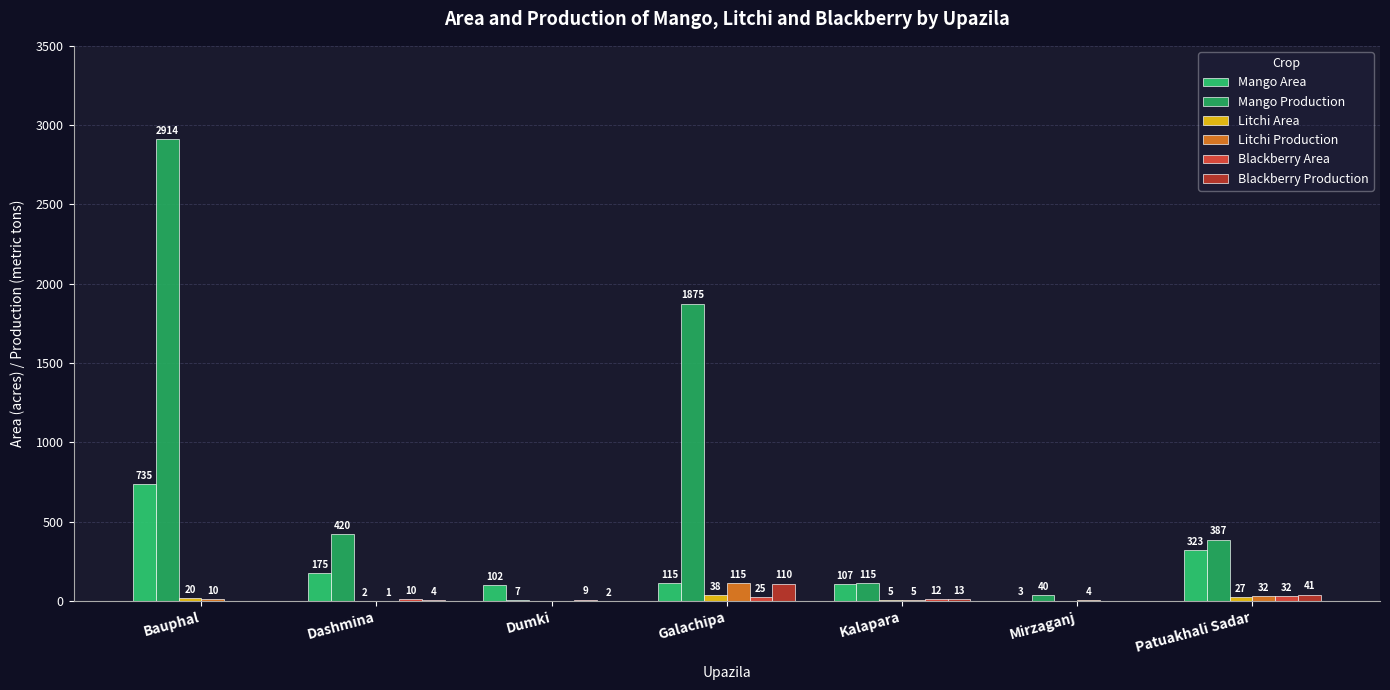

Between Dumki and Patuakhali Sadar, which series saw the biggest shift?

Mango Production